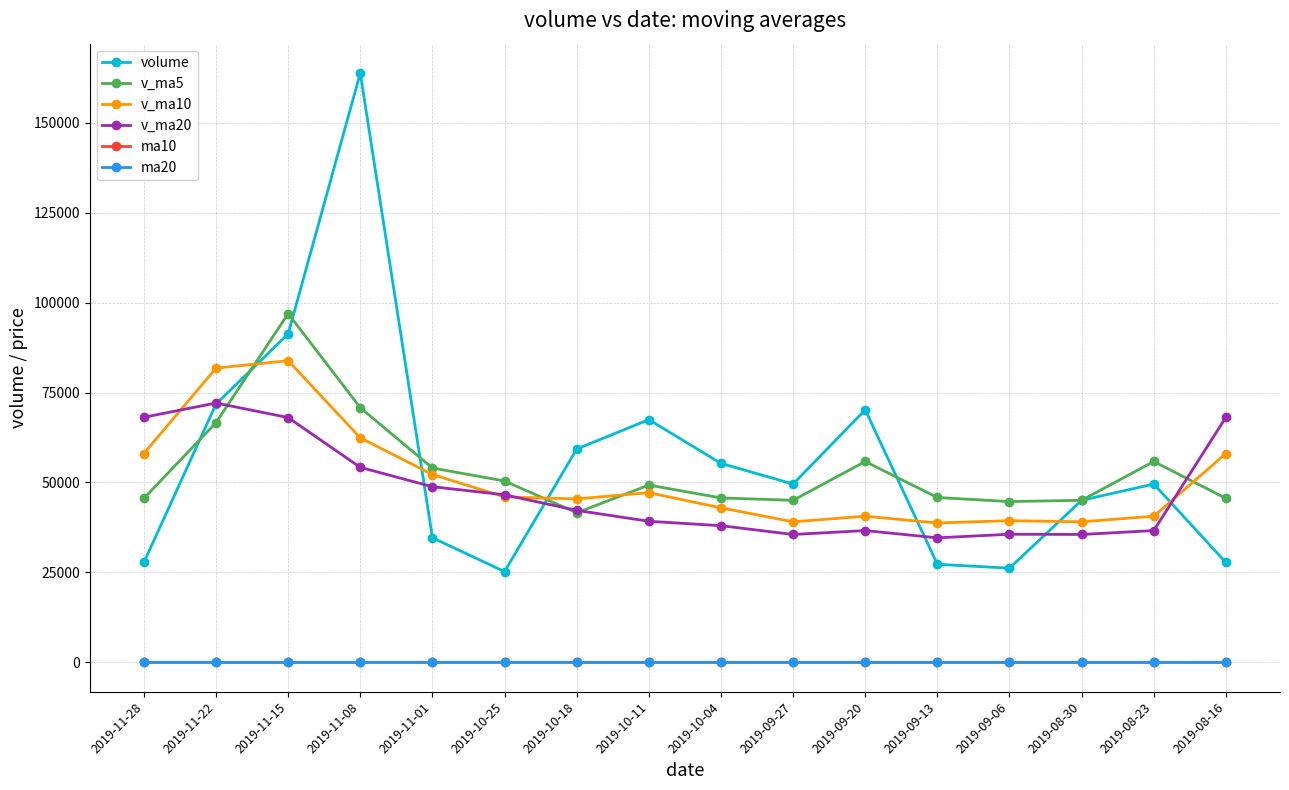

True or false: v_ma20 has a value of 15714.2 at 2019-11-08.

False